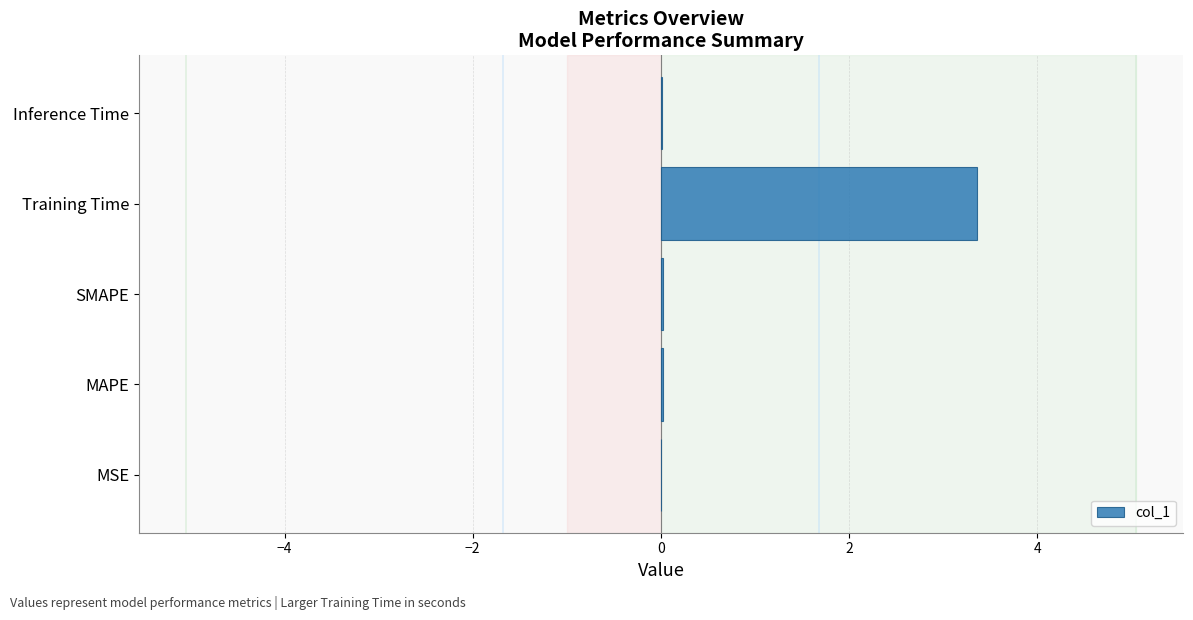

What is the sum of all values?

3.4